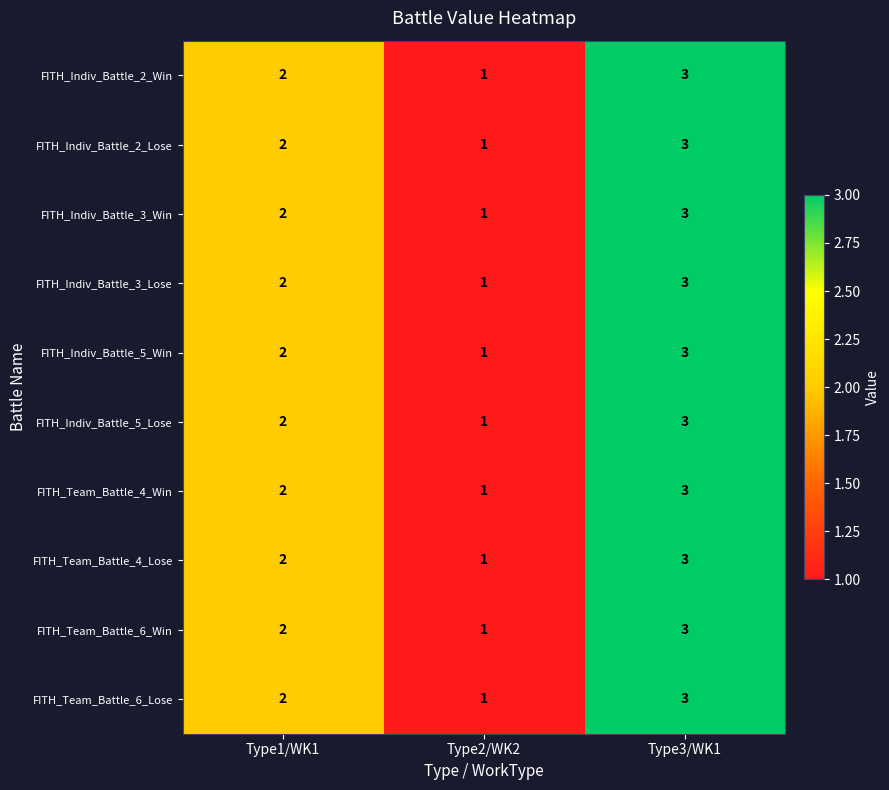

True or false: FITH_Team_Battle_4_Lose has a value of 1 at Type2/WK2.

True